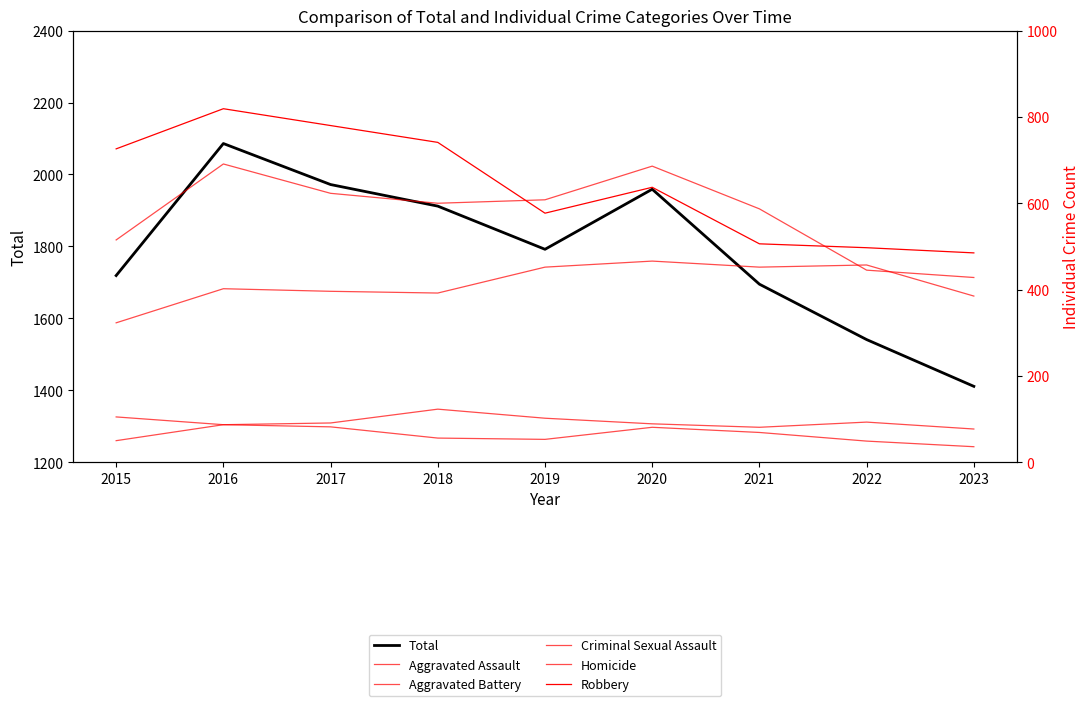

True or false: Aggravated Assault has more than 1 points higher than both neighbors.

True